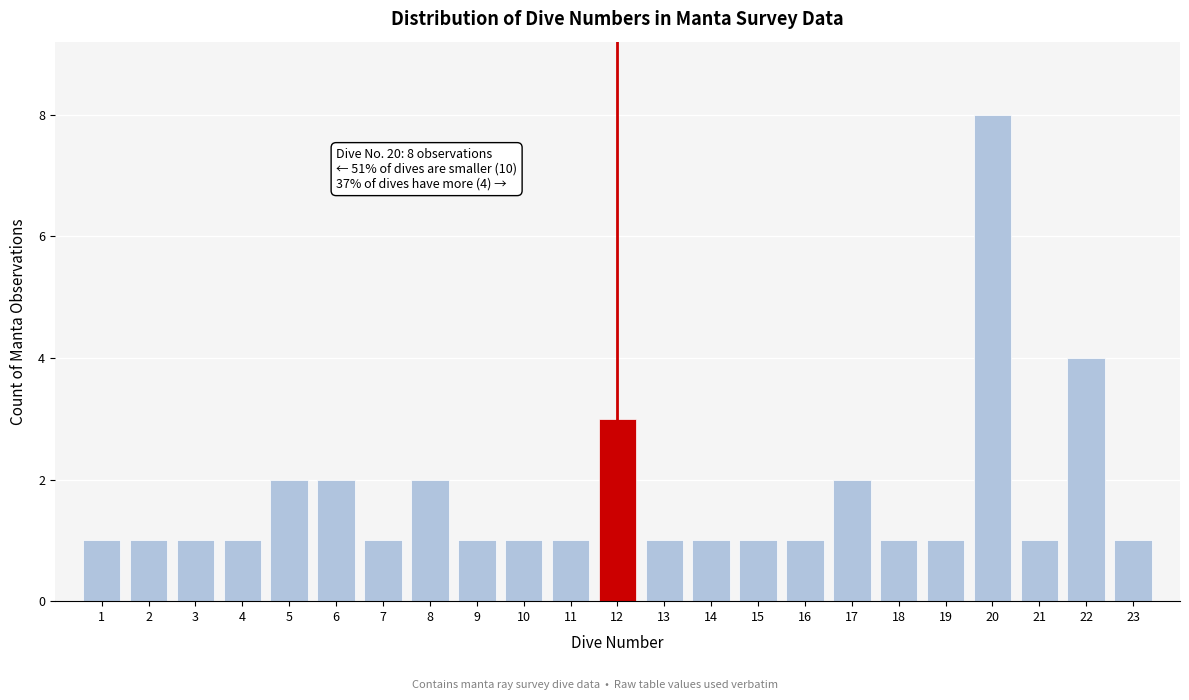

Reading left to right, extract all data points from this chart.

1	1	1	1	2	2	1	2	1	1	1	3	1	1	1	1	2	1	1	8	1	4	1